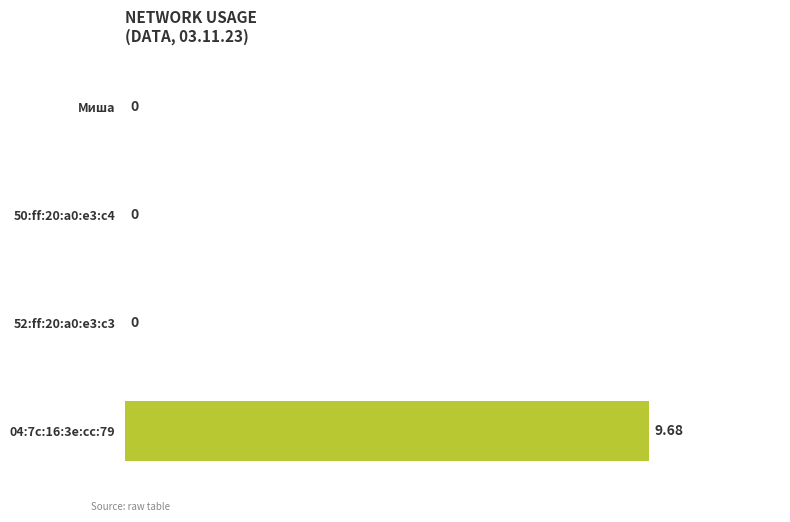

List the labels in order of value, smallest first.

Миша, 50:ff:20:a0:e3:c4, 52:ff:20:a0:e3:c3, 04:7c:16:3e:cc:79